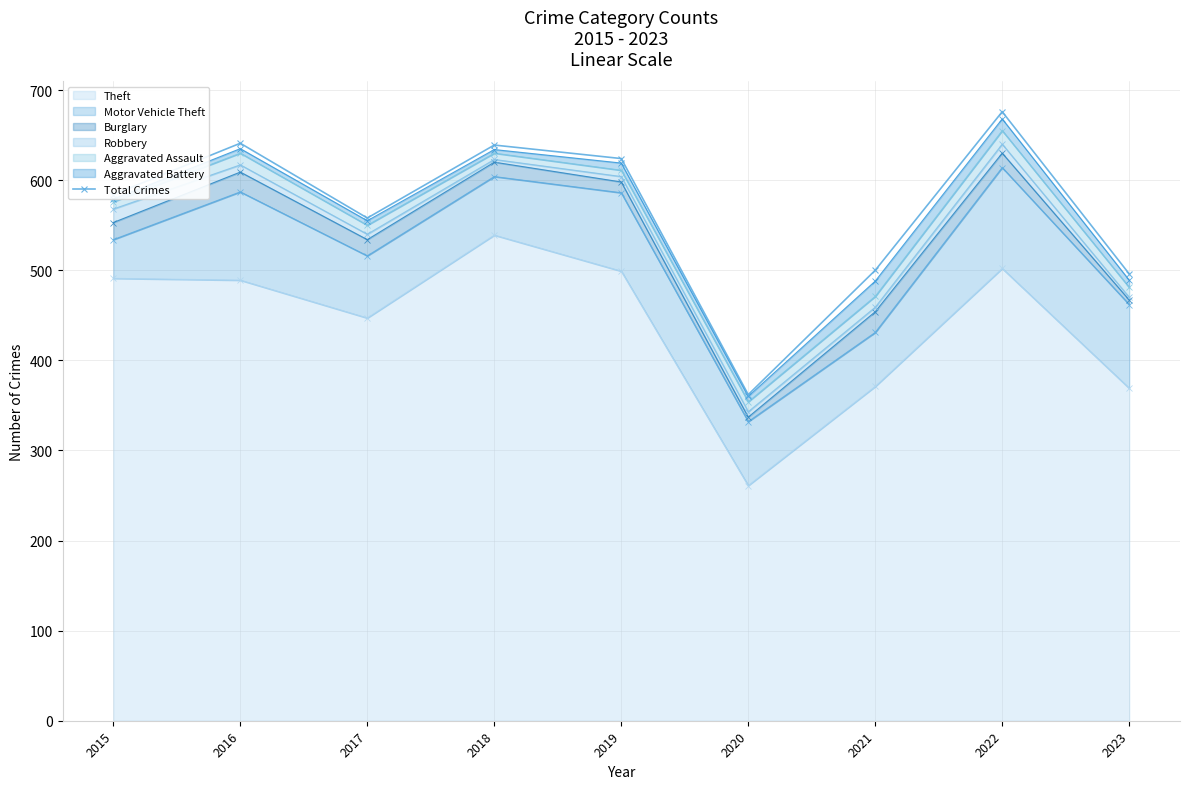

Approximately how many times larger is the value at 2023 compared to 2018?

0.8